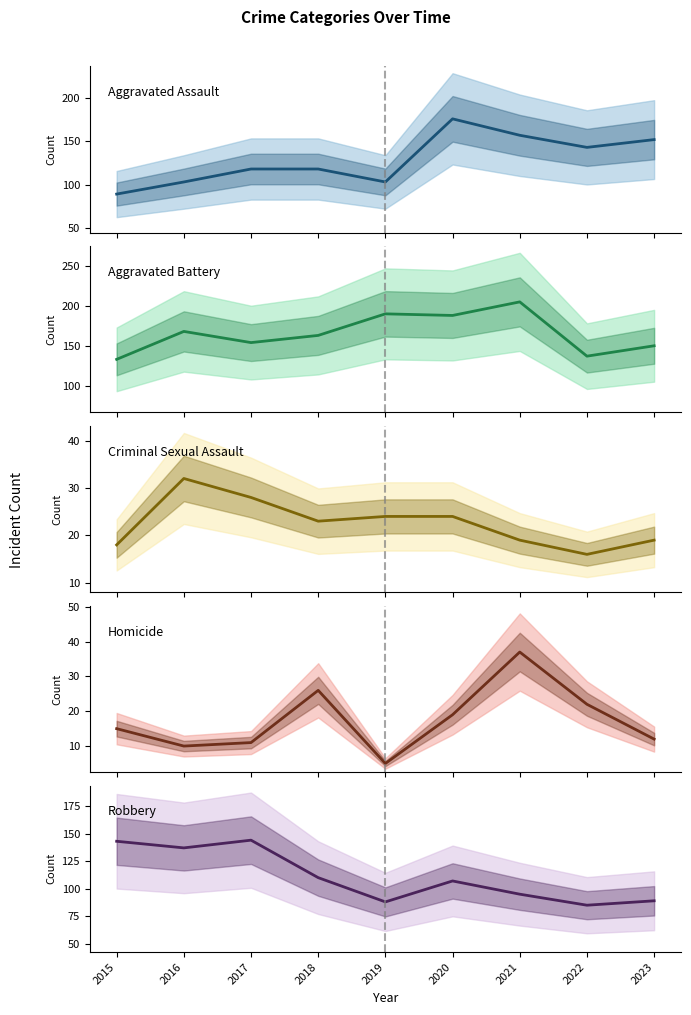

Between which two adjacent categories do Criminal Sexual Assault and Homicide first intersect?

2017 and 2018